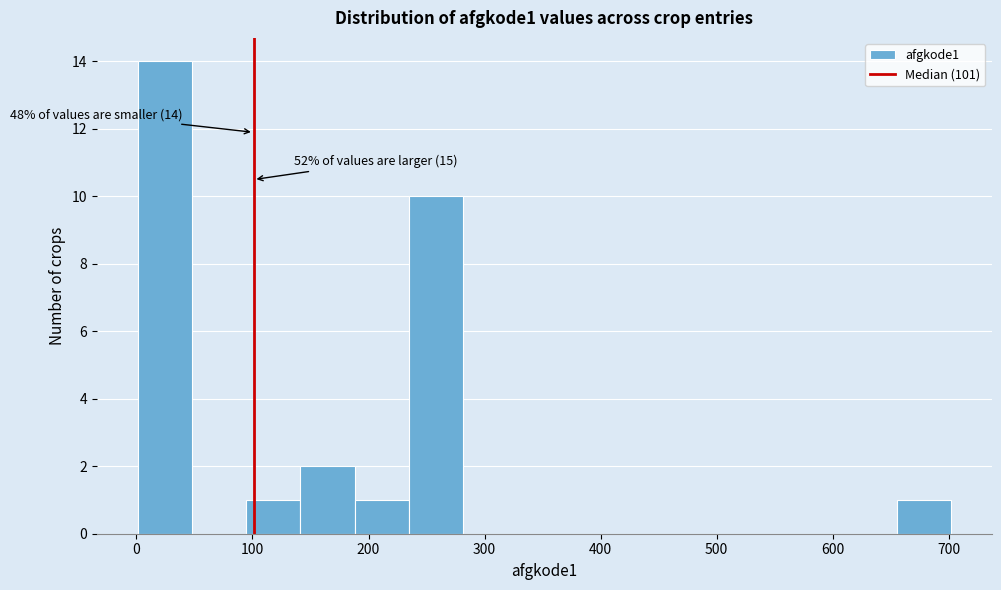

Over which range of the x-axis is the bar tallest?

0 to 50